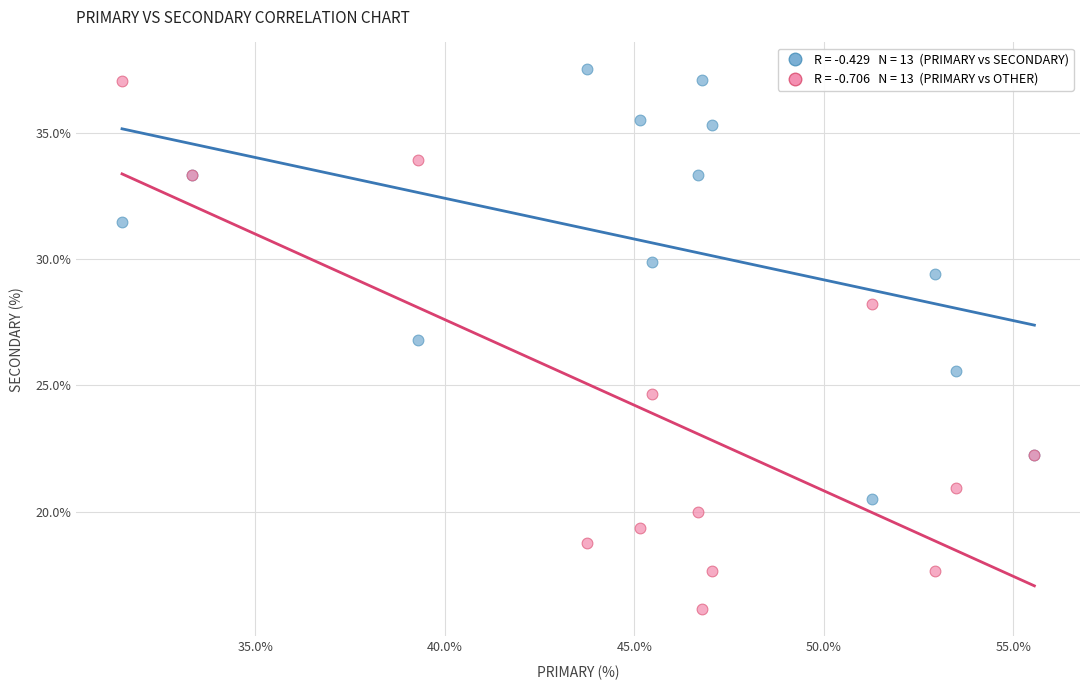

Across all series, what Y value is closest to 26?

25.6